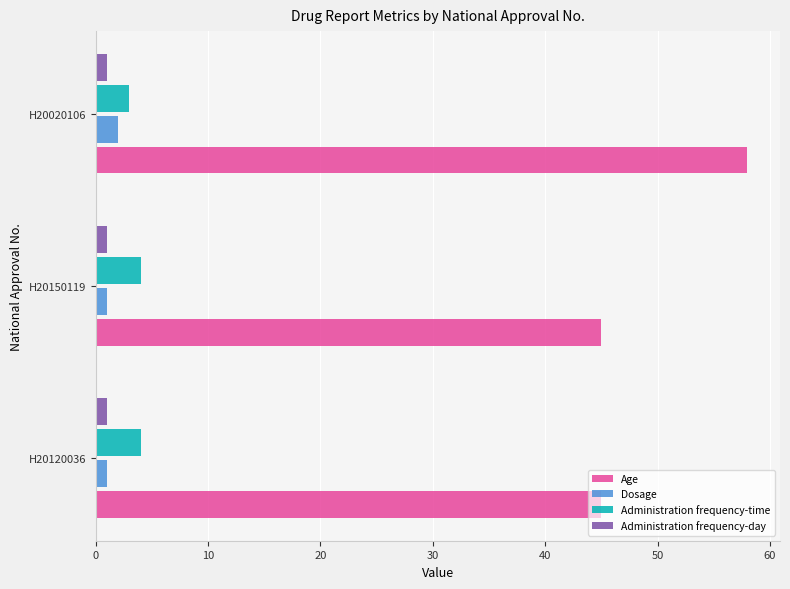

What is the sum of all Age values?

148